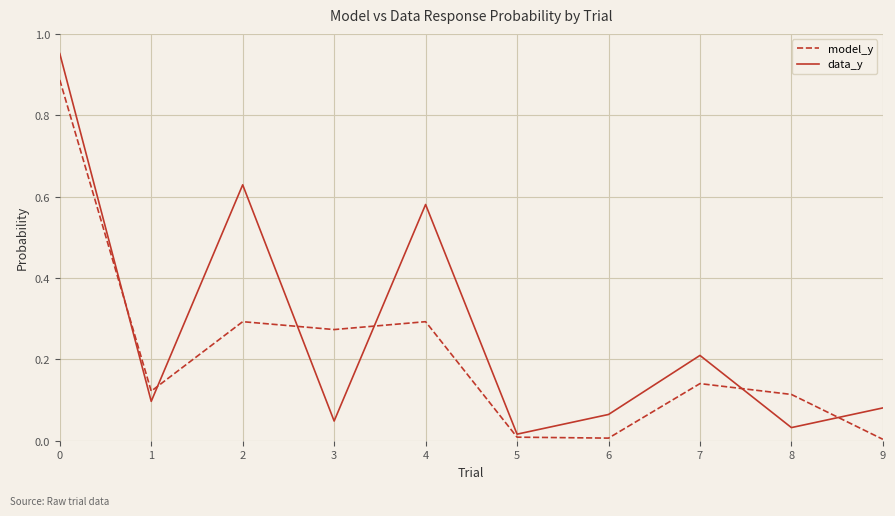

After their last crossing, which series has the higher values: model_y or data_y?

data_y